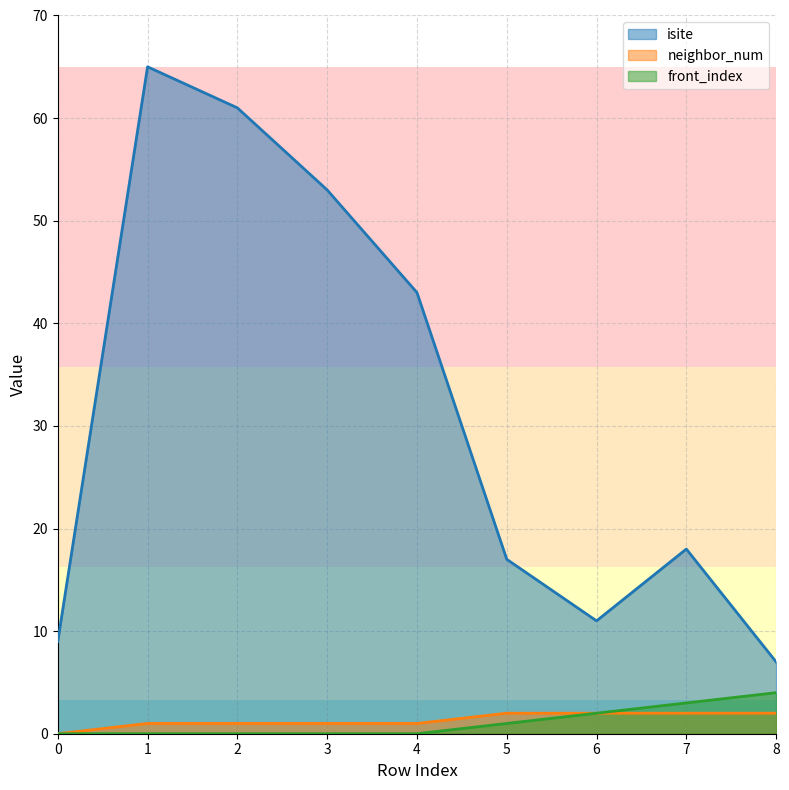

What is the sum of all front_index values?

10